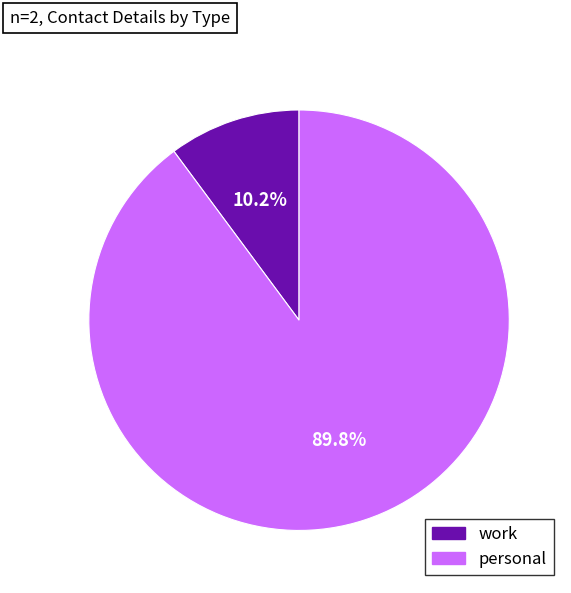

Which slice is the largest?

personal